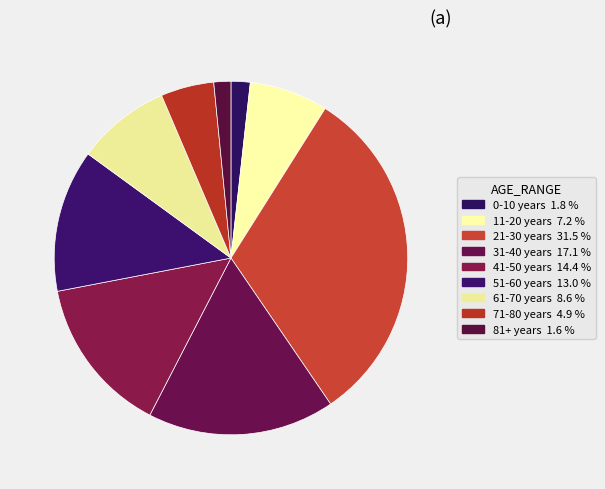

Which slice is the largest?

21-30 years